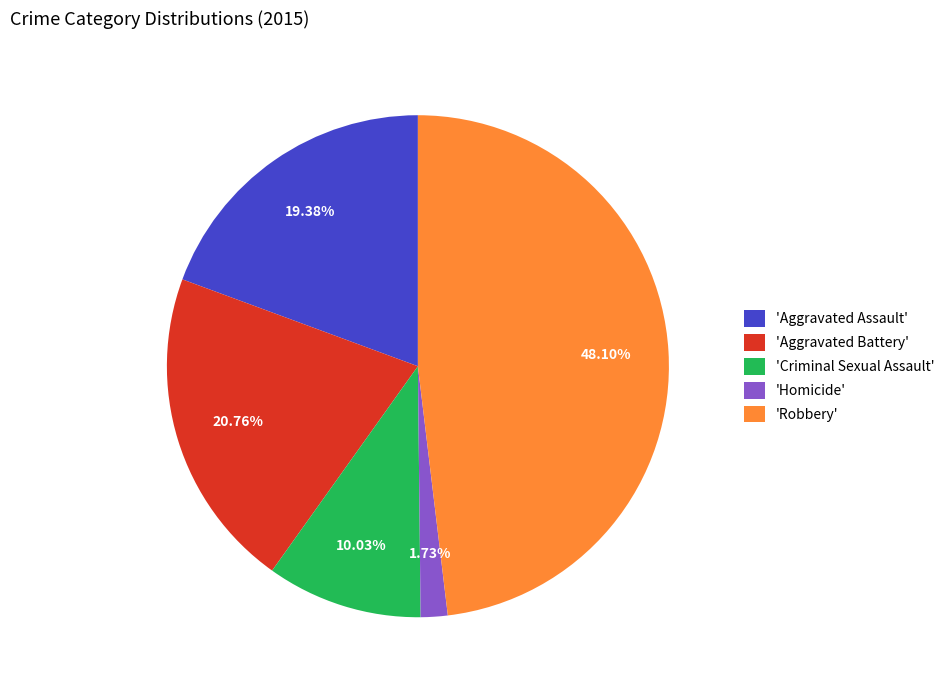

Rank the categories by value from lowest to highest.

'Homicide', 'Criminal Sexual Assault', 'Aggravated Assault', 'Aggravated Battery', 'Robbery'